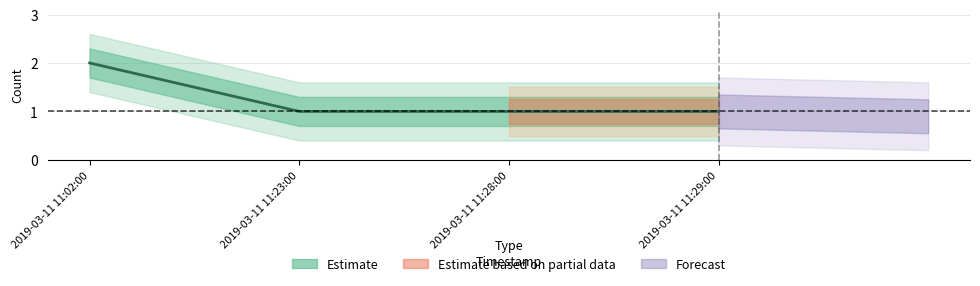

What is the change in value from 2019-03-11 11:02:00 to 2019-03-11 11:23:00?

-1